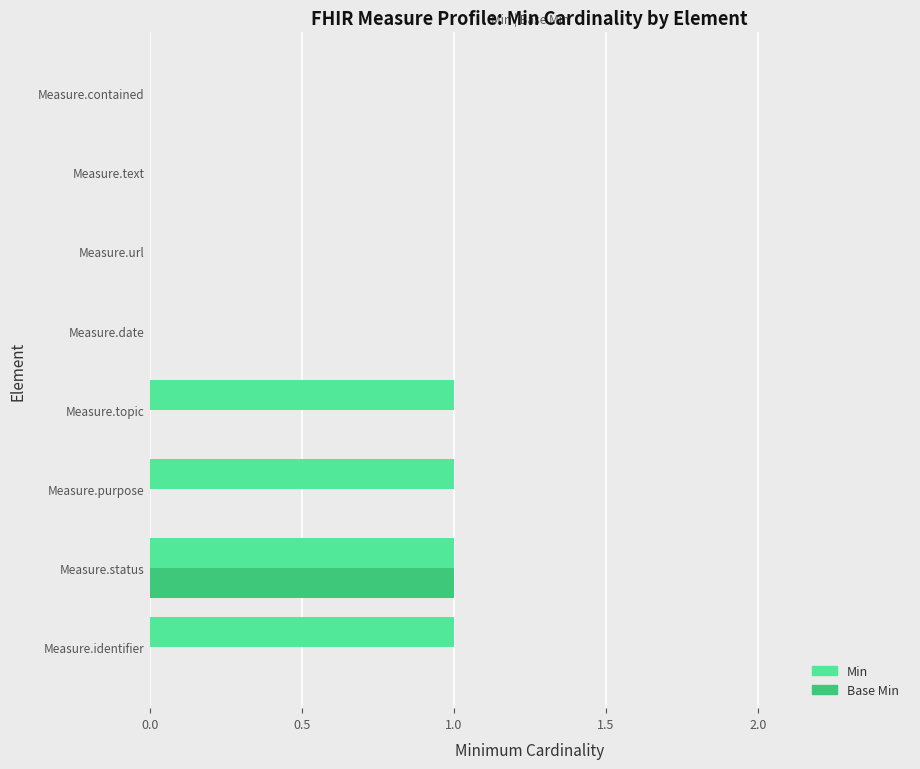

At which category is the sum across all series the highest?

Measure.status